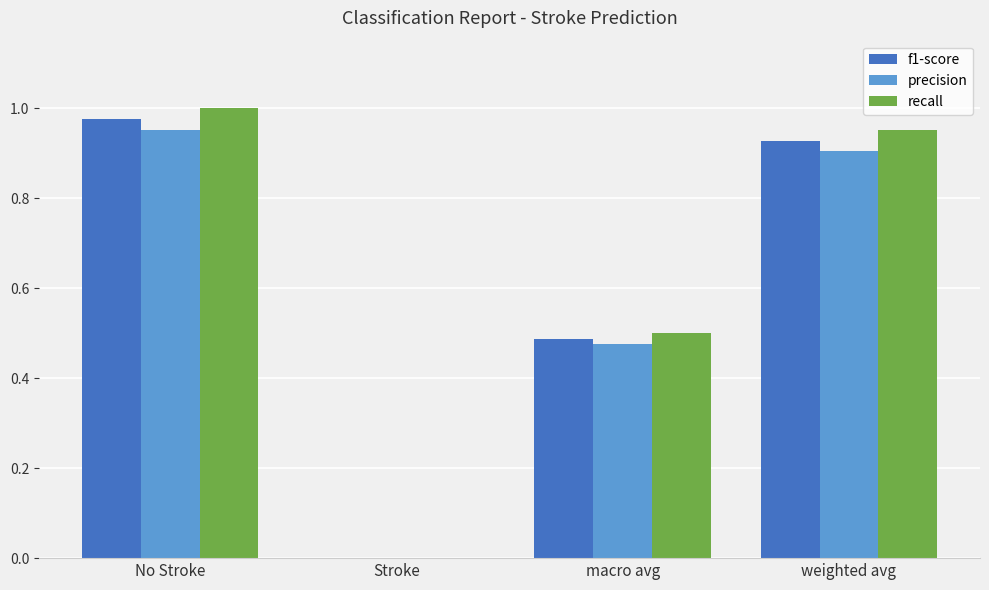

How many categories are shown in the chart?

4